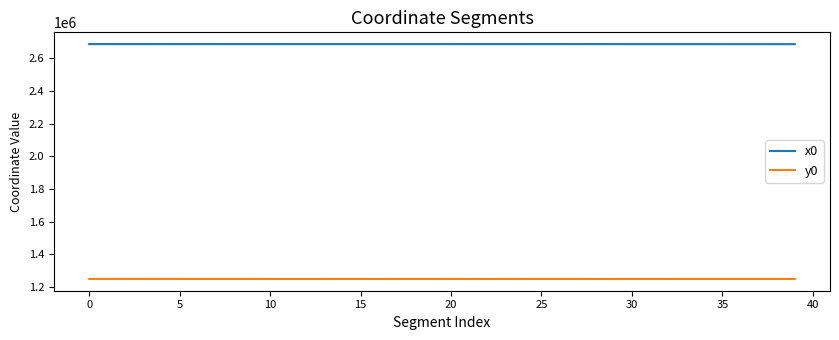

What is the difference between the maximum and minimum values in the x0 series?

527.9